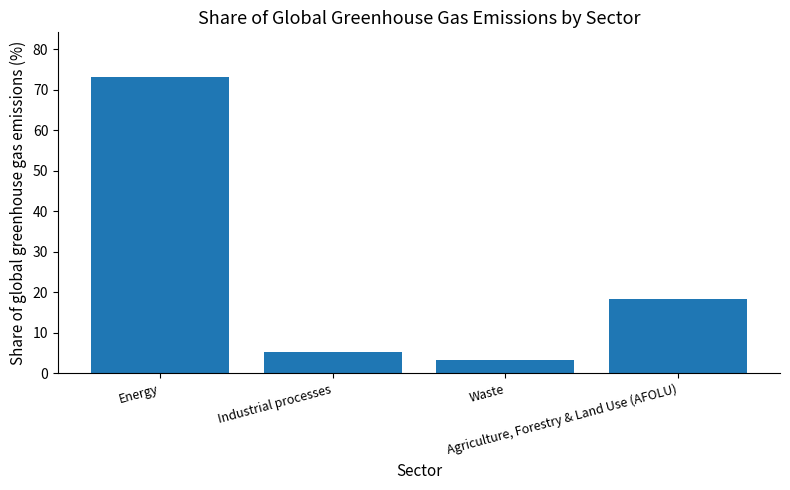

Where is the data nearest to the value 38?

Agriculture, Forestry & Land Use (AFOLU)